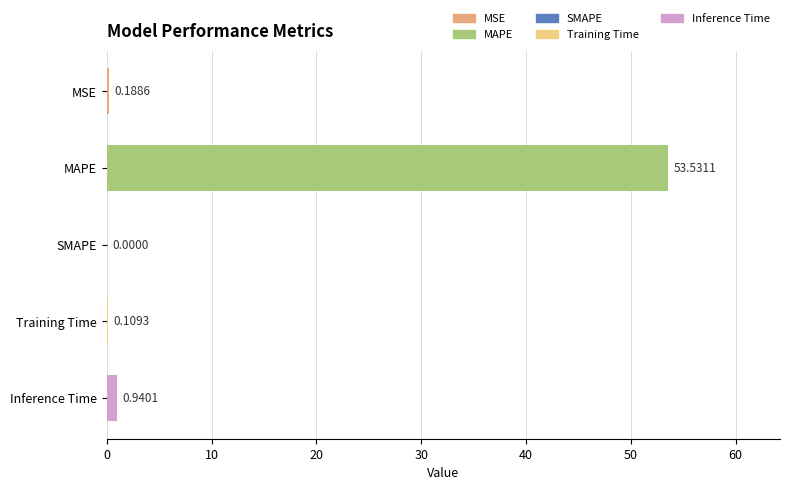

What is the sum of the values at Inference Time and Training Time?

1.0